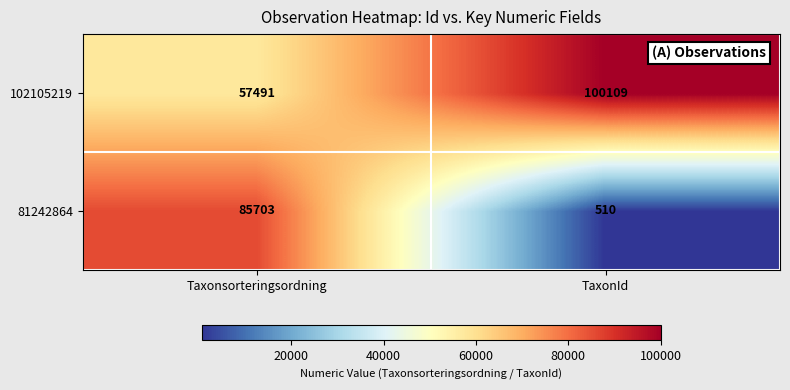

At which category is the sum across all series the highest?

Taxonsorteringsordning